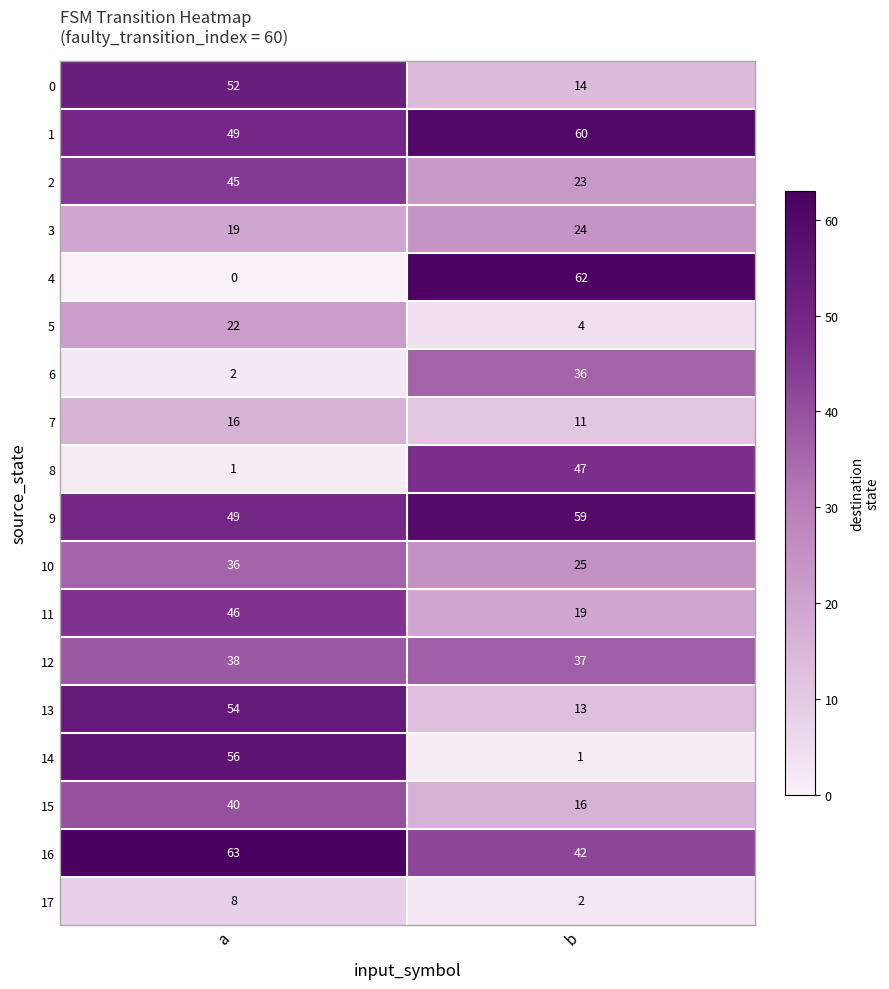

What is the difference between the maximum and minimum values in the 5 series?

18